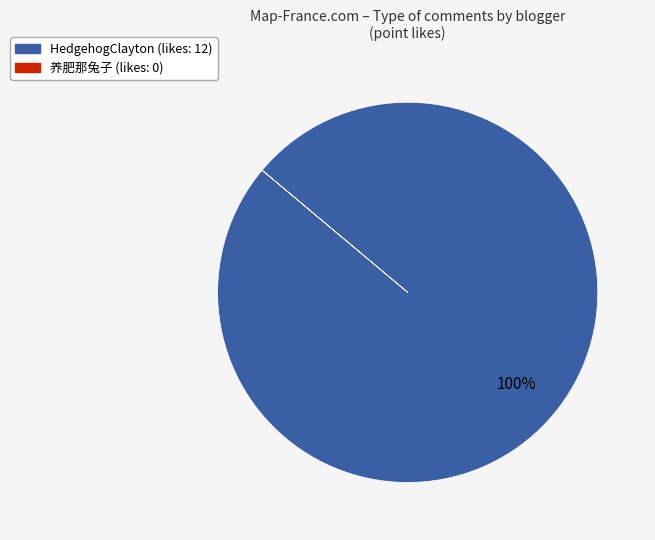

To the nearest percent, what is the difference between the largest and smallest slice percentages?

100%